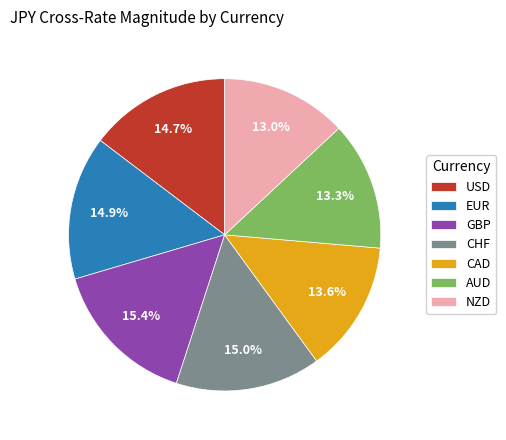

To the nearest percent, what is the average slice percentage?

14%